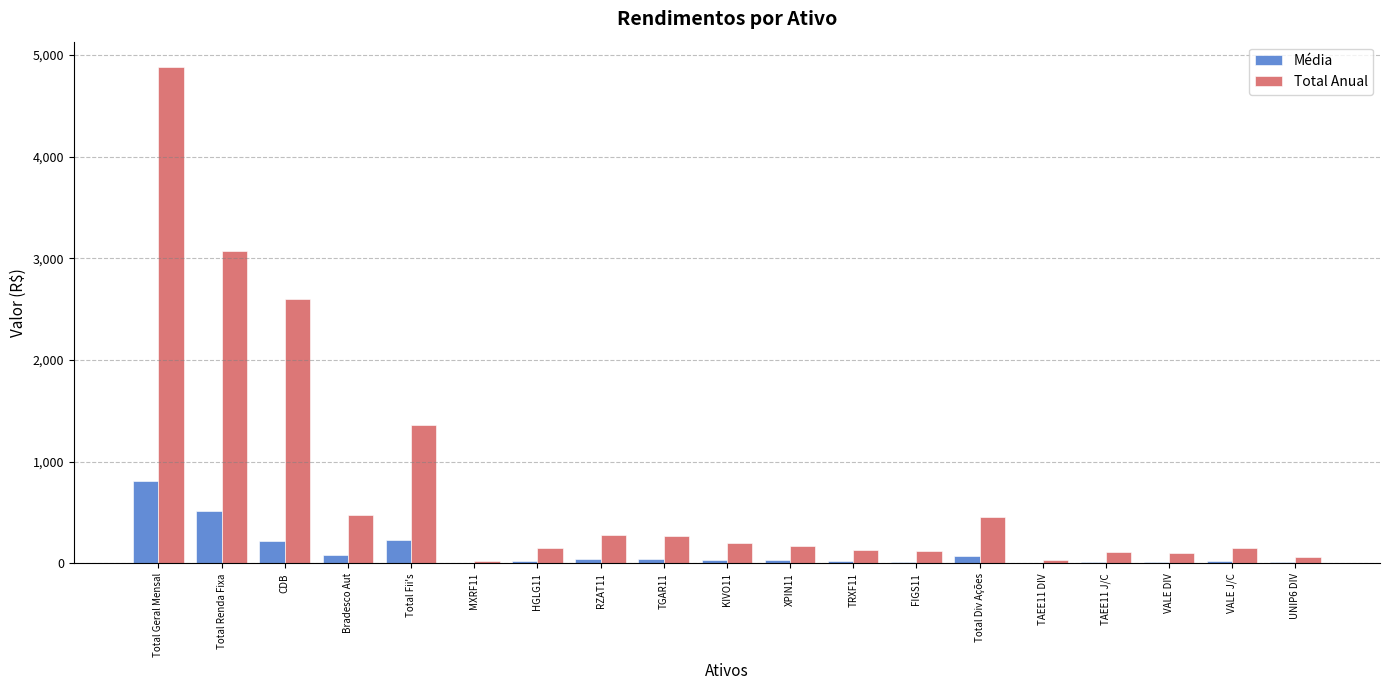

Which category has the highest value in the Total Anual series?

Total Geral Mensal